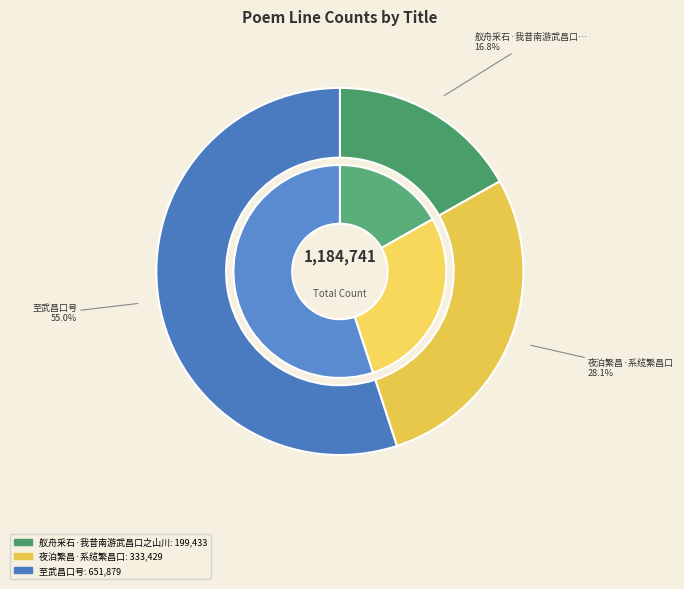

To the nearest percent, what is the combined percentage of 至武昌口号 and 舣舟采石·我昔南游武昌口之山川?

72%